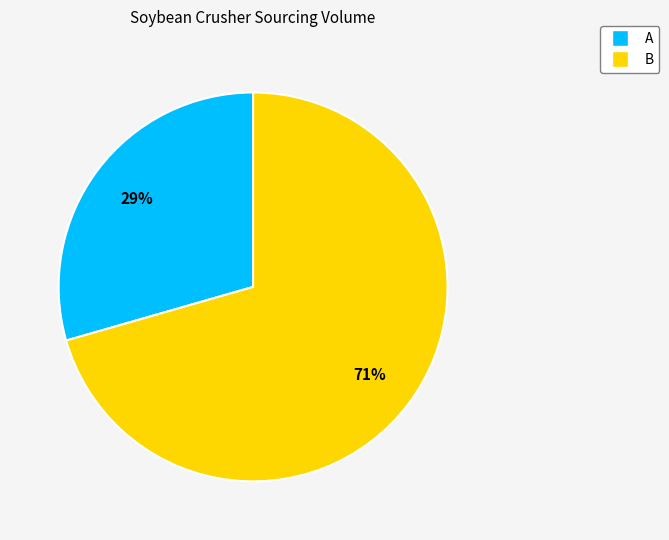

What percentage is the B slice, to the nearest percent?

71%